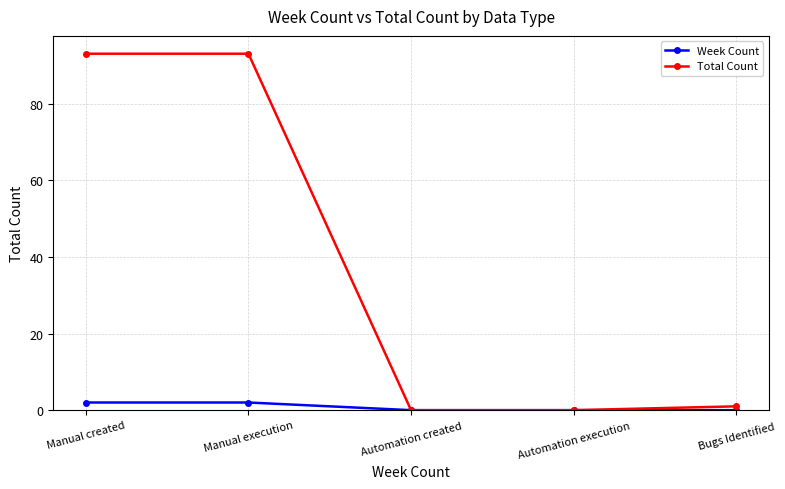

Is it true that Week Count equals 0 at Automation created?

True